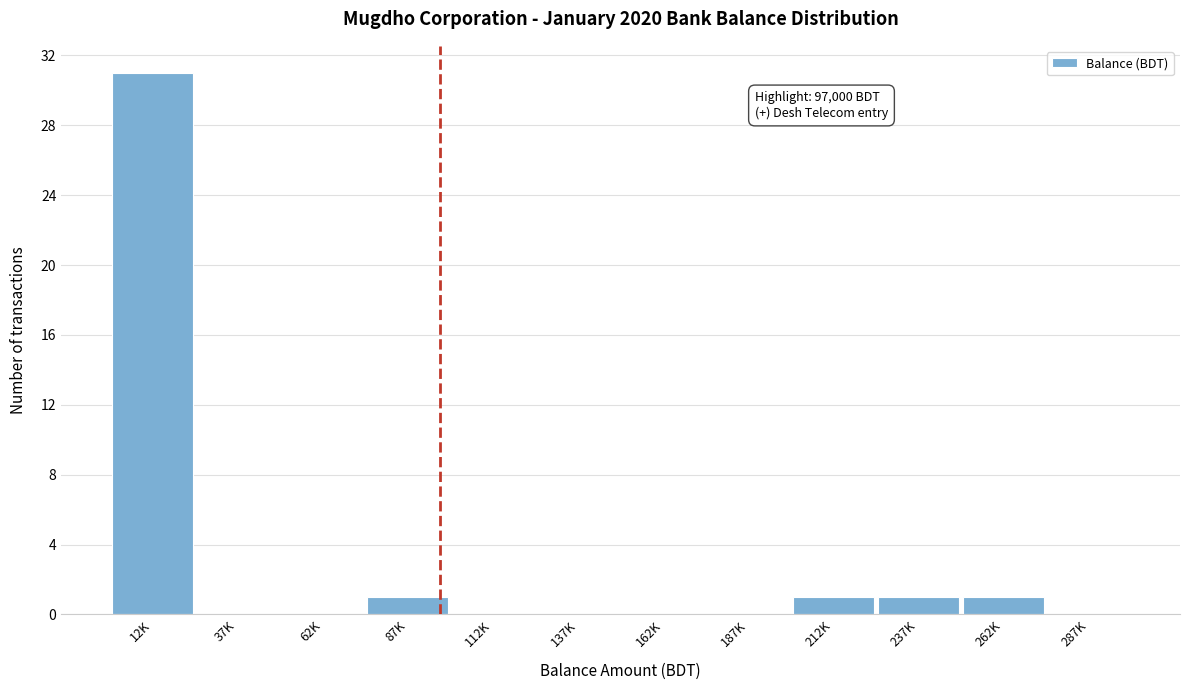

Reading left to right, what are all the values shown in this chart?

12K=31	37K=0	62K=0	87K=1	112K=0	137K=0	162K=0	187K=0	212K=1	237K=1	262K=1	287K=0